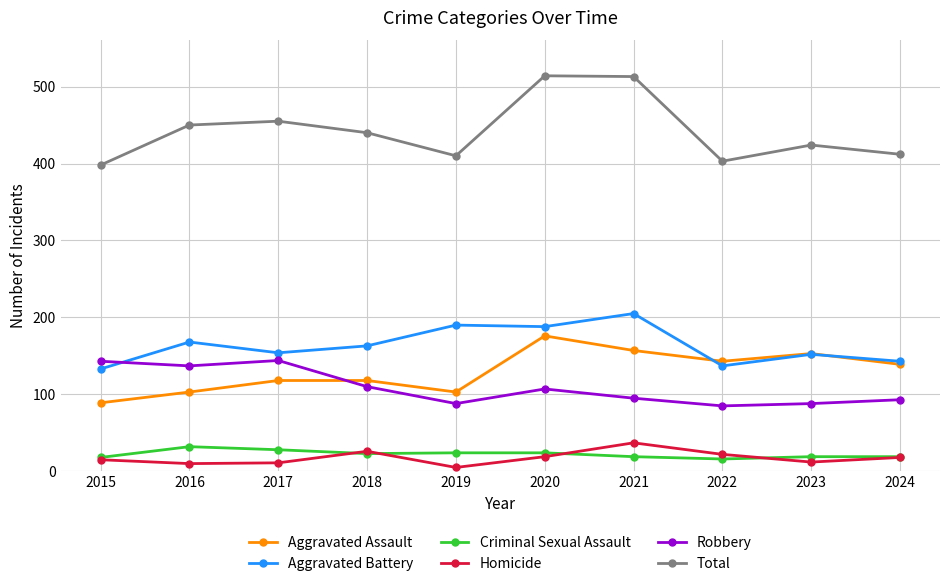

What is the minimum value for Homicide?

5